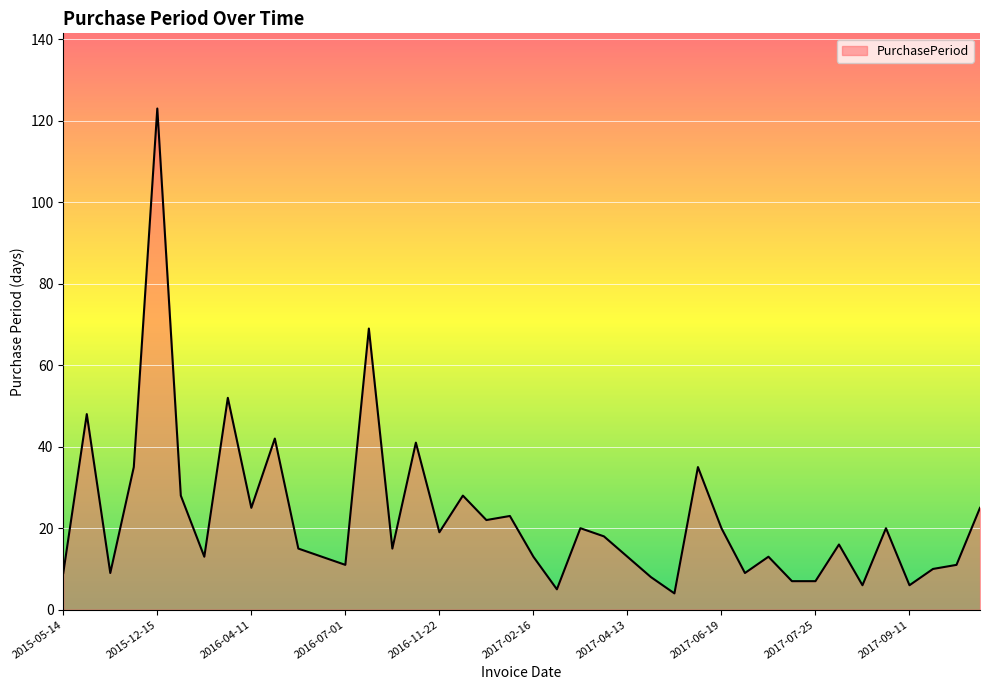

What is the maximum value shown in the chart?

123